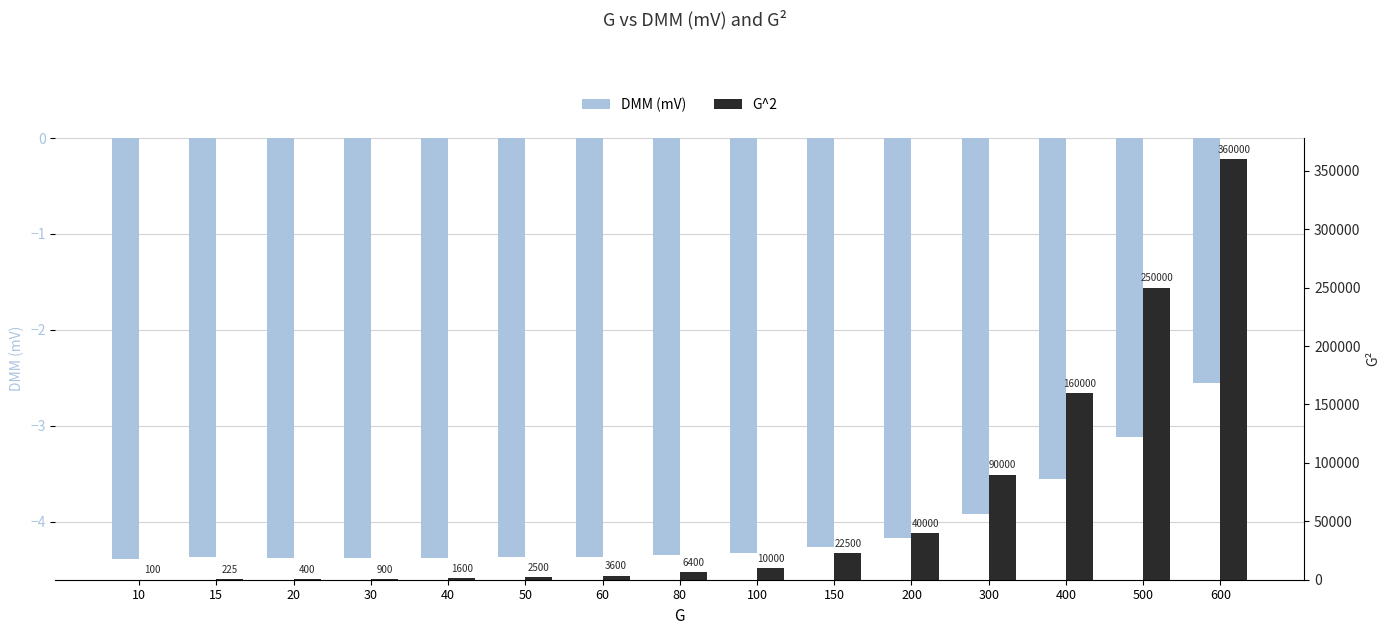

Rank the series at 40 from lowest to highest value.

DMM (mV), G^2